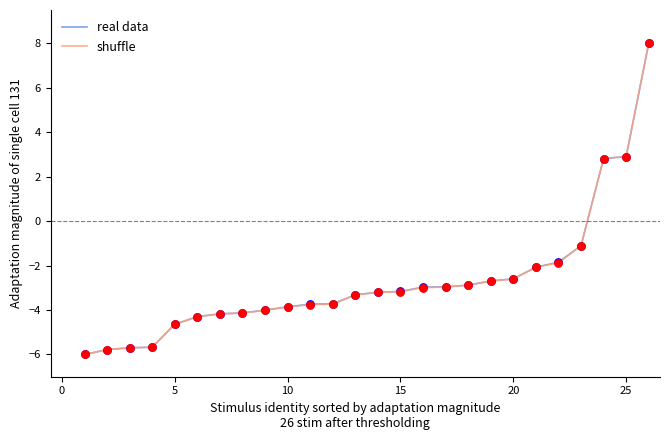

At how many categories does at least one series exceed 7?

1